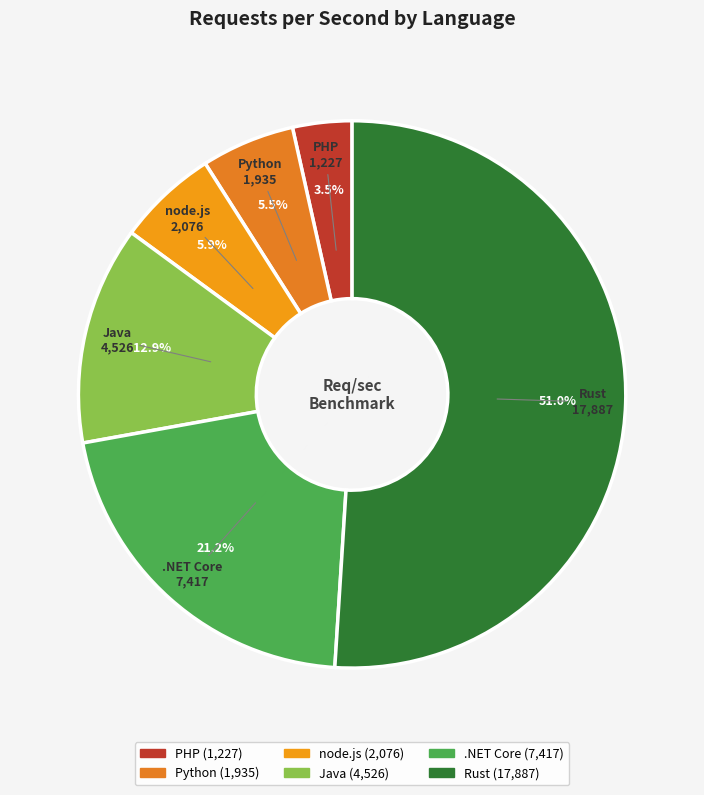

To the nearest percent, what is the difference between the Java and Python slice percentages?

7%